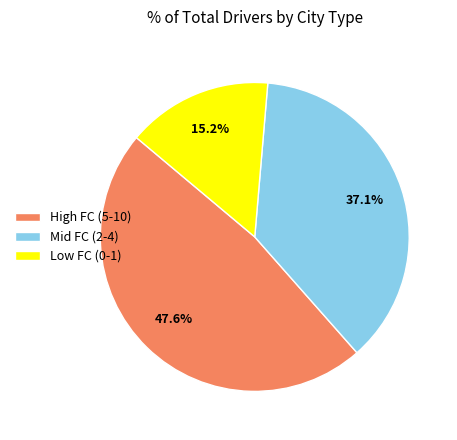

Do High FC (5-10) and Low FC (0-1) together represent more than half of the pie?

Yes